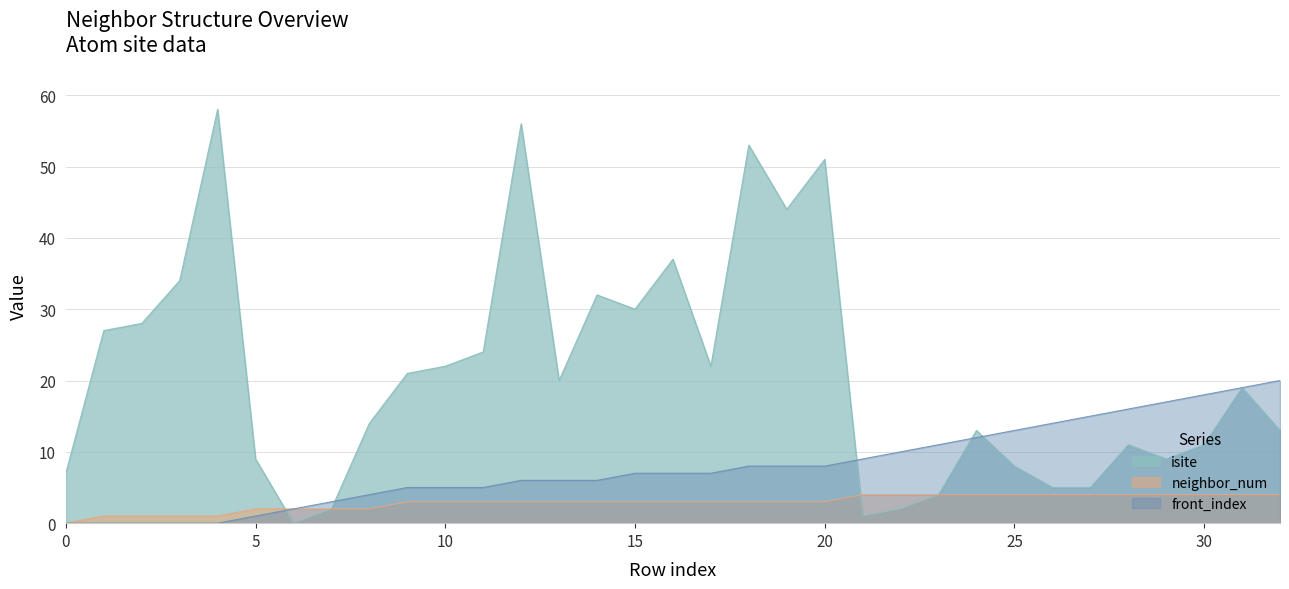

Reading left to right, list all the values displayed in this chart.

isite: 7	27	28	34	58	9	0	2	14	21	22	24	56	20	32	30	37	22	53	44	51	1	2	4	13	8	5	5	11	9	11	19	13
neighbor_num: 0	1	1	1	1	2	2	2	2	3	3	3	3	3	3	3	3	3	3	3	3	4	4	4	4	4	4	4	4	4	4	4	4
front_index: 0	0	0	0	0	1	2	3	4	5	5	5	6	6	6	7	7	7	8	8	8	9	10	11	12	13	14	15	16	17	18	19	20